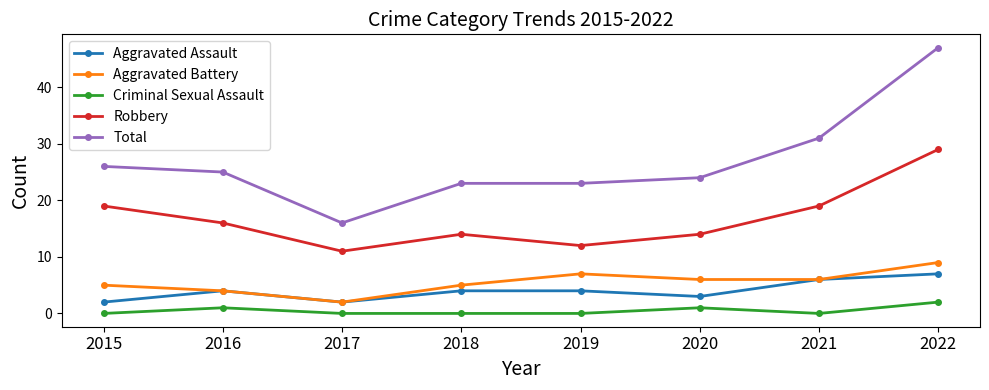

Reading right to left, list all the values displayed in this chart.

Aggravated Assault: 7	6	3	4	4	2	4	2
Aggravated Battery: 9	6	6	7	5	2	4	5
Criminal Sexual Assault: 2	0	1	0	0	0	1	0
Robbery: 29	19	14	12	14	11	16	19
Total: 47	31	24	23	23	16	25	26